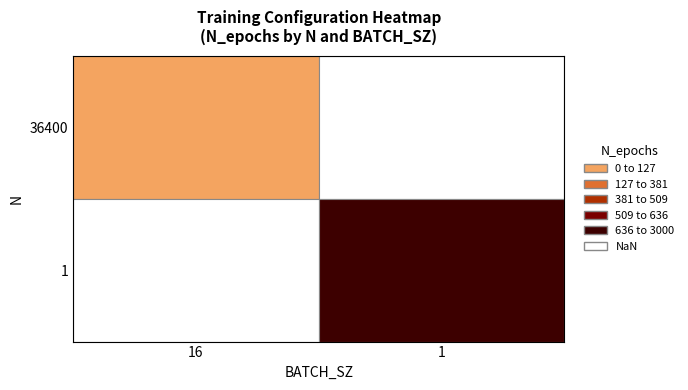

The value of 36400 at 0 is 133. True or false?

False